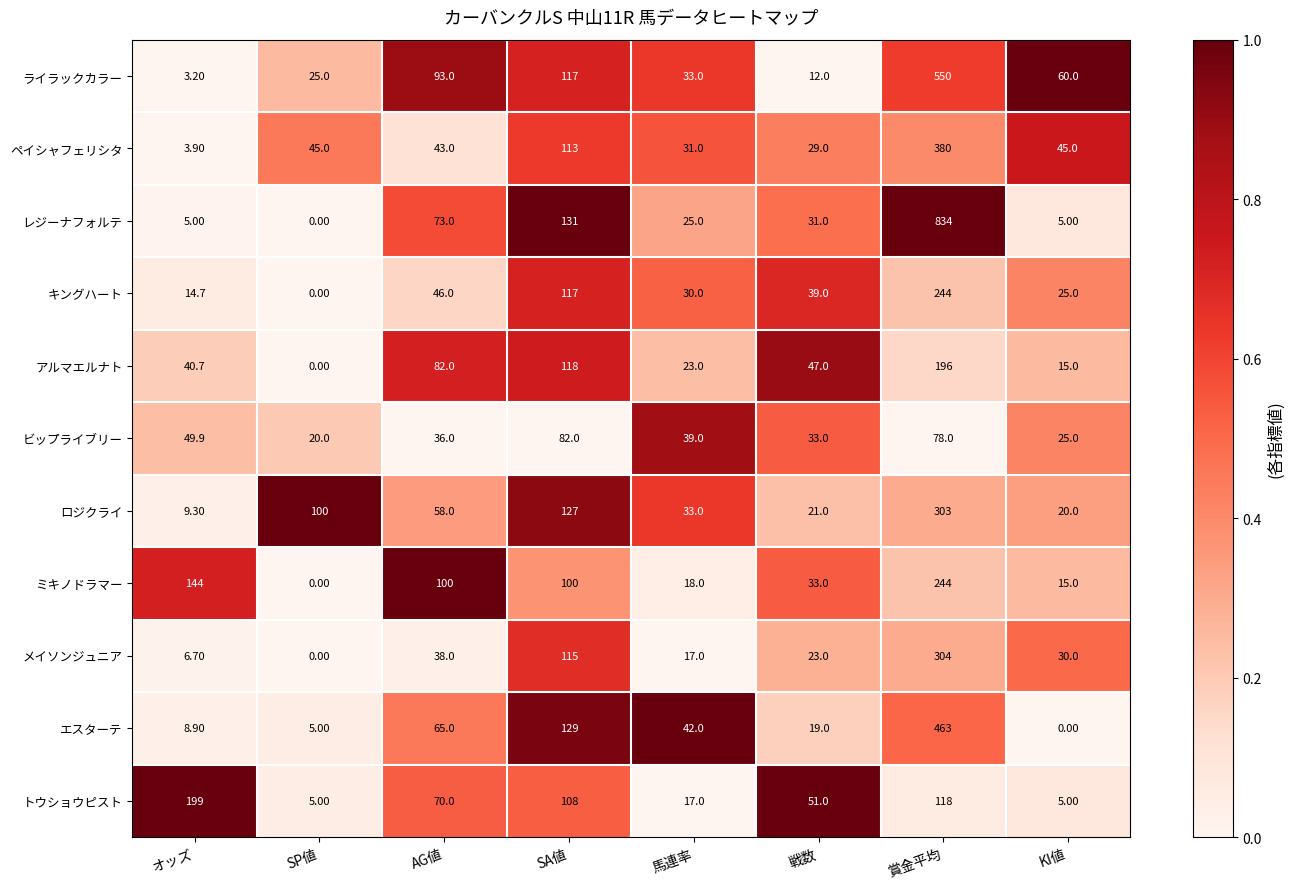

What is the difference between the second highest and second lowest values in the アルマエルナト series?

103.0